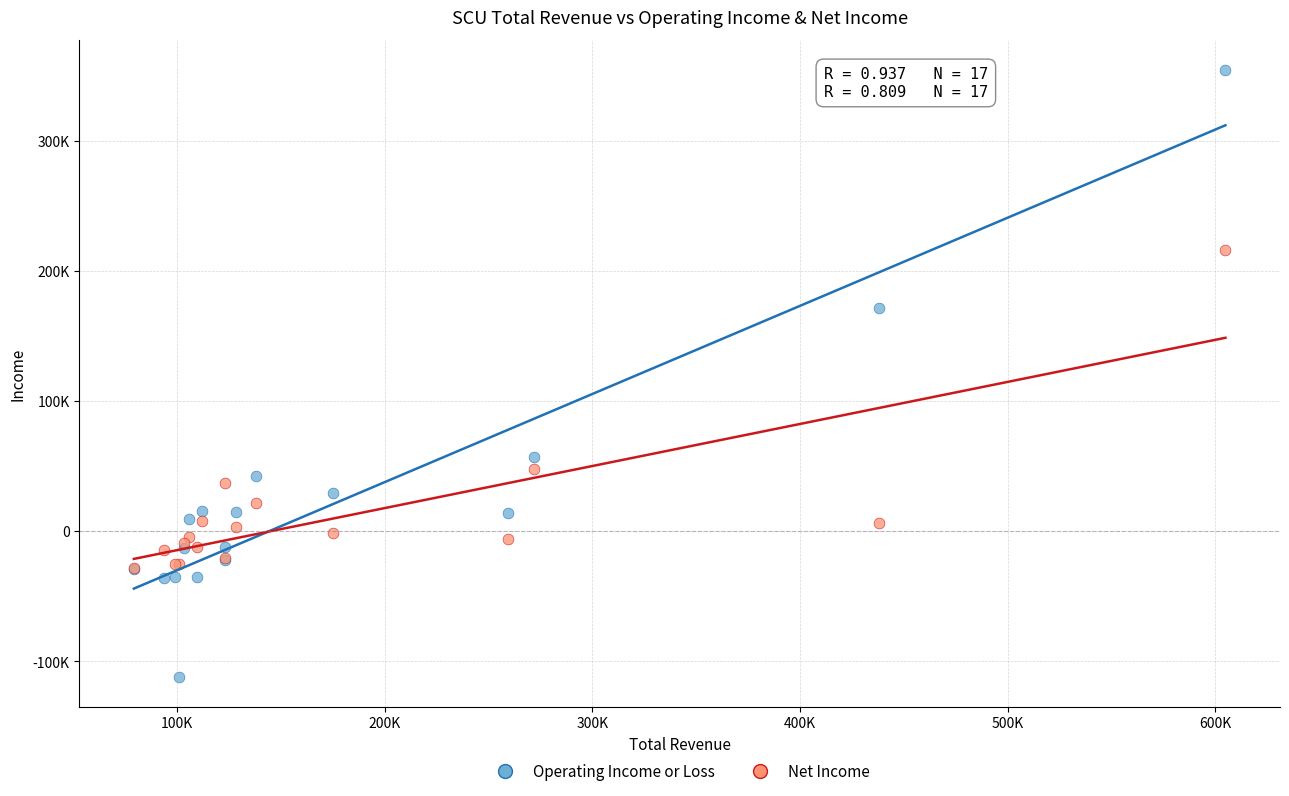

Which series has the largest Y range (max minus min)?

Operating Income or Loss